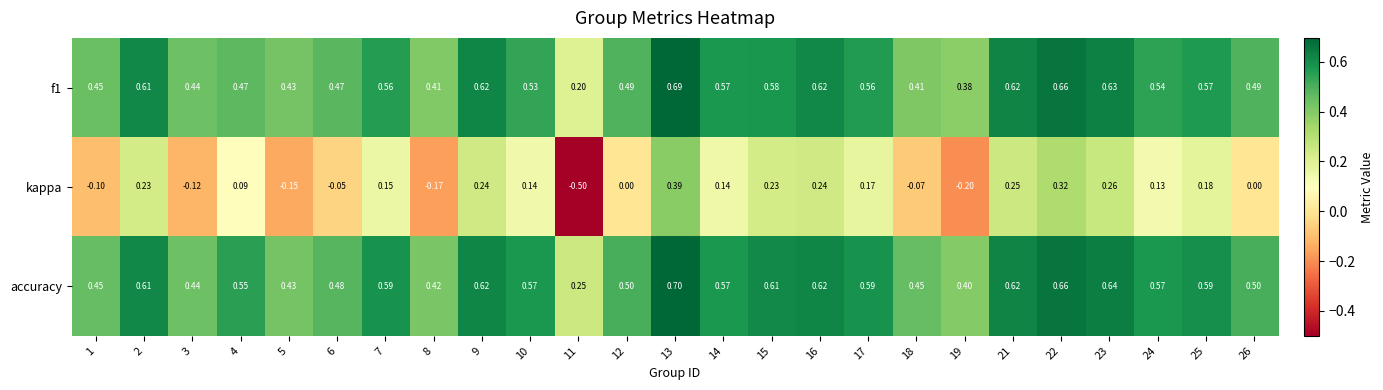

At 23, list the series in order from largest to smallest.

accuracy, f1, kappa